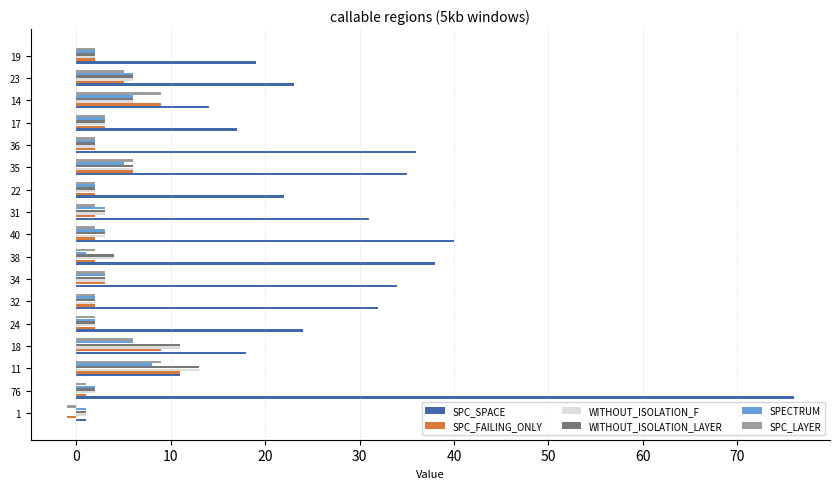

True or false: WITHOUT_ISOLATION_LAYER has a value of 3 at 18.

False